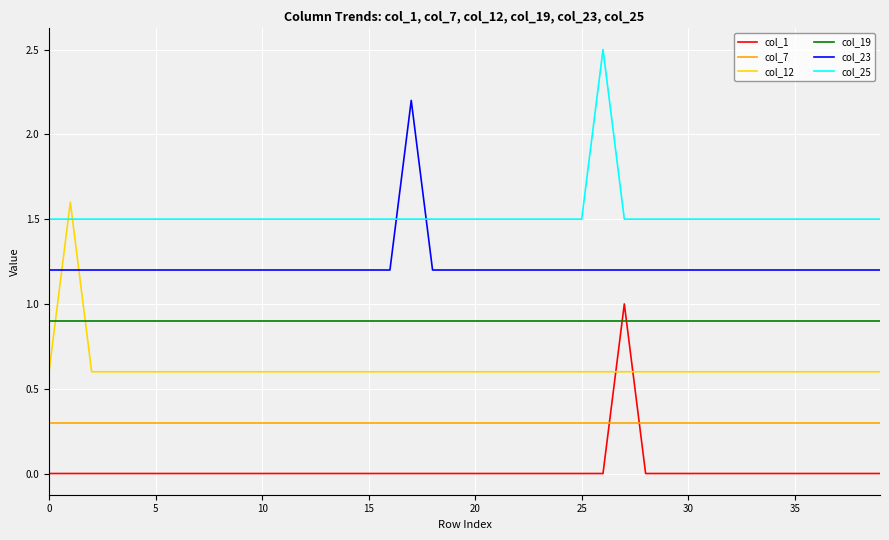

Is this an area chart (filled region under the line)?

No